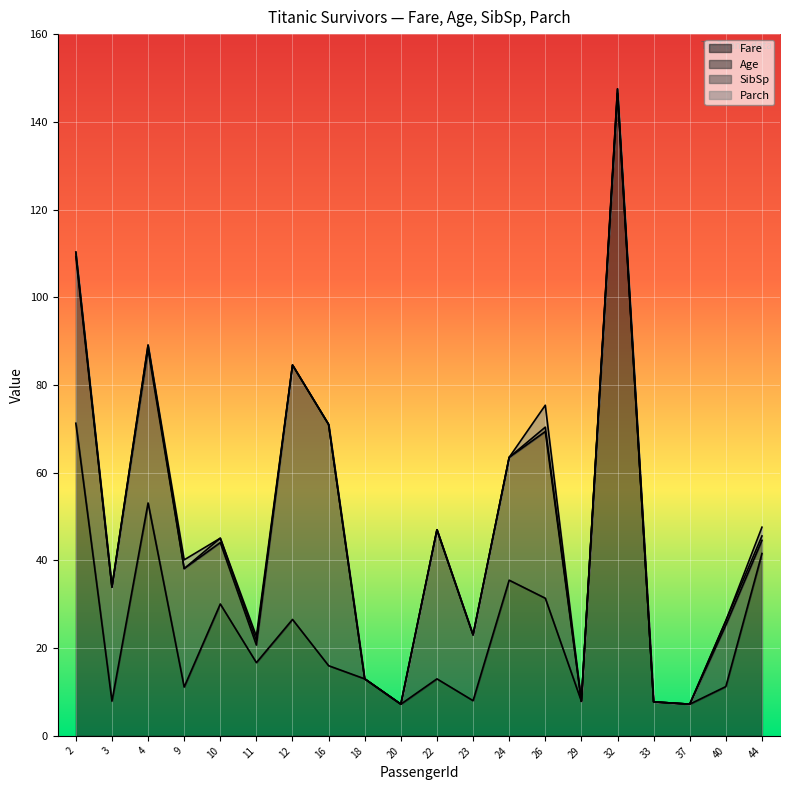

Is it true that SibSp equals 0.3 at 12?

False